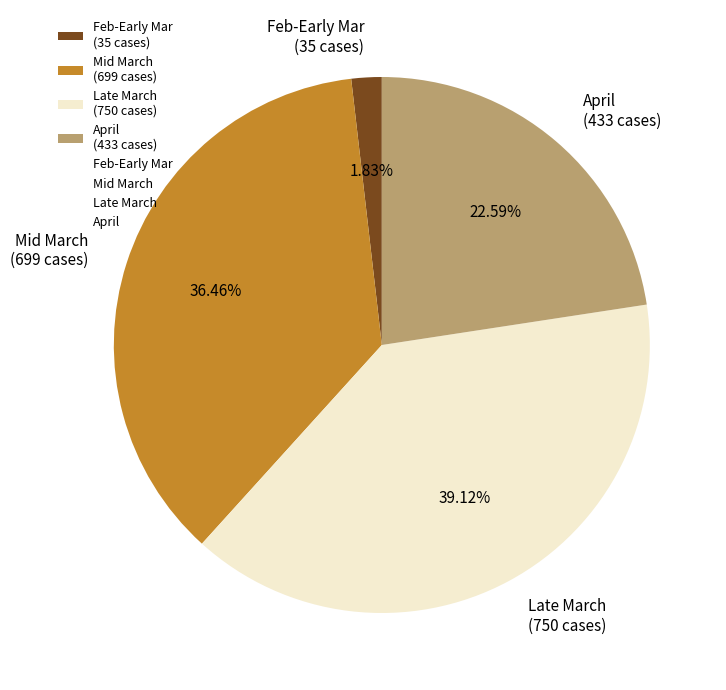

Is the sum of April (433 cases) and Feb-Early Mar (35 cases) greater than half?

No